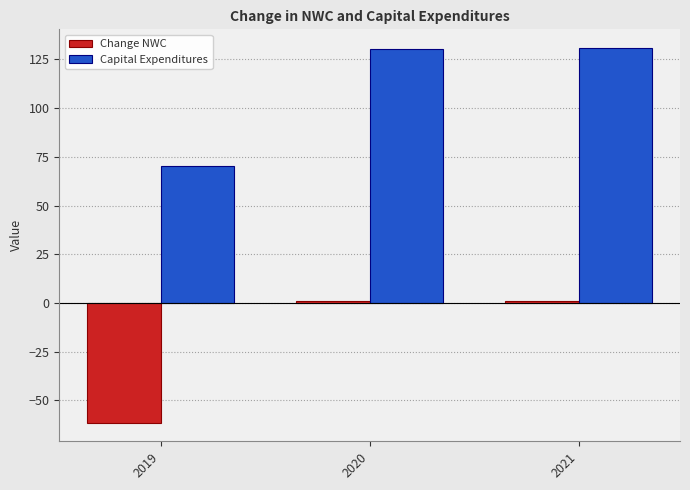

Which category has the lowest value across all series?

2019